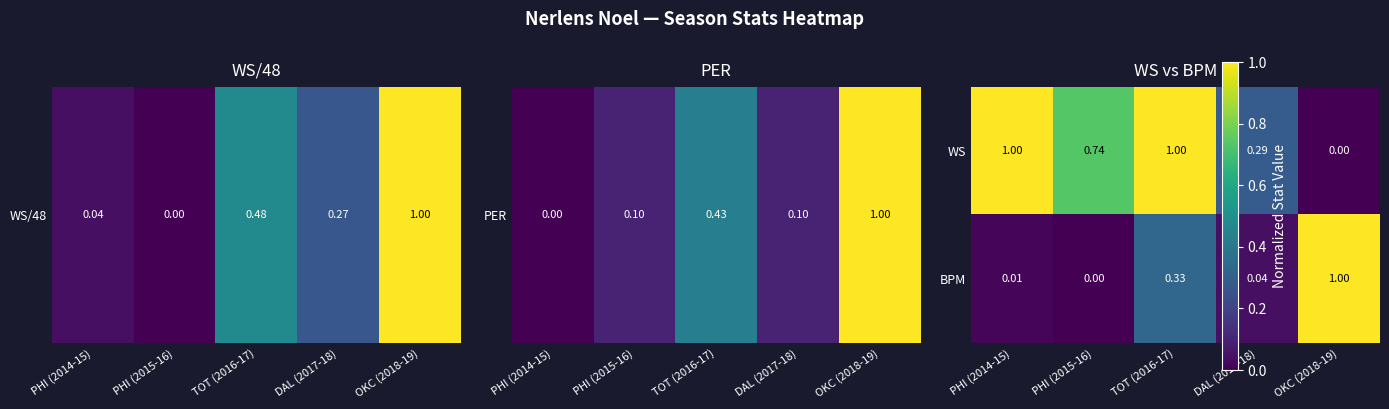

Between PHI (2014-15) and PHI (2015-16), which series saw the biggest shift?

WS